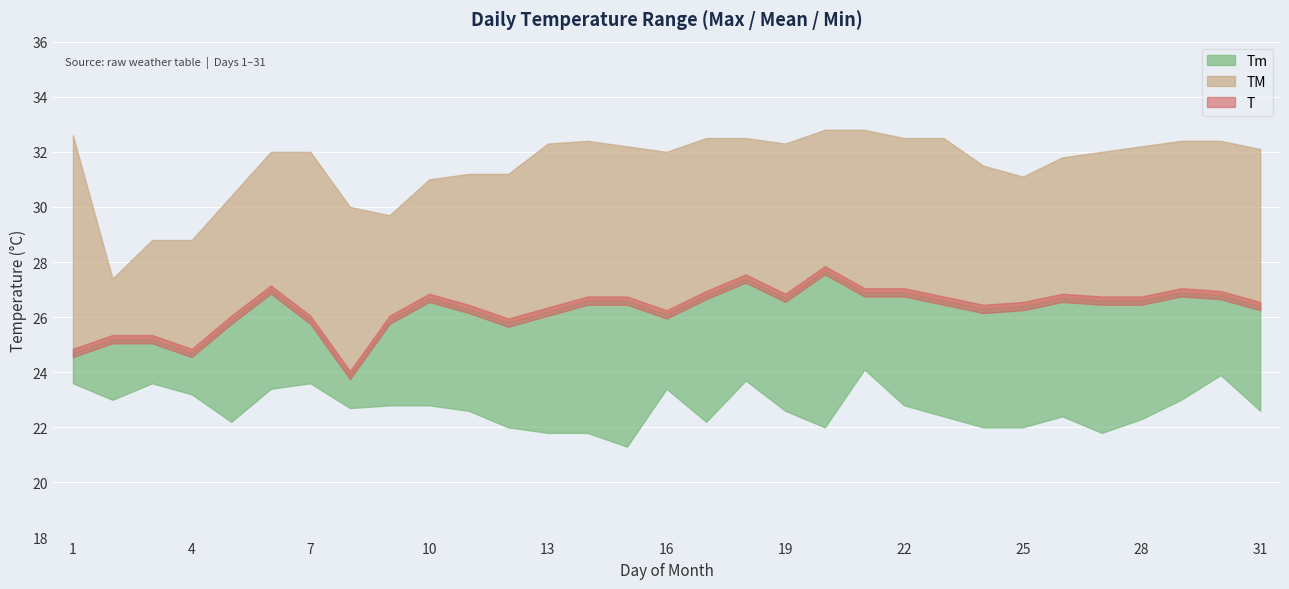

What is the sum of the T values at 3 and 26?

51.9